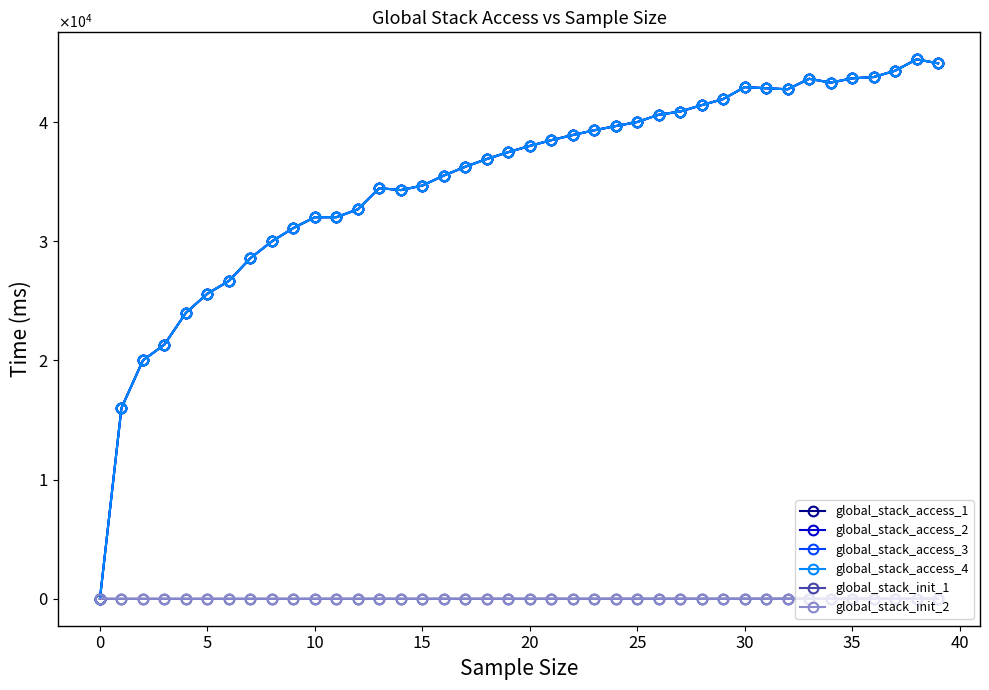

Does the chart have visible grid lines?

No